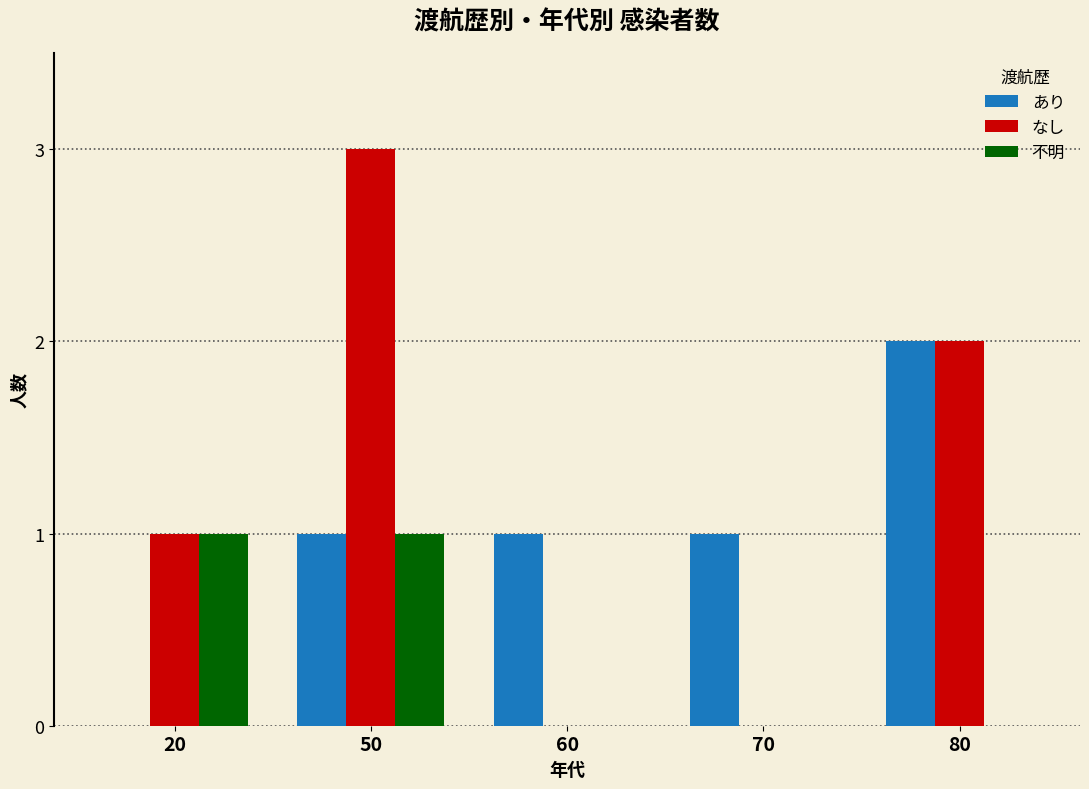

Is it true that あり equals 1 at 50?

True